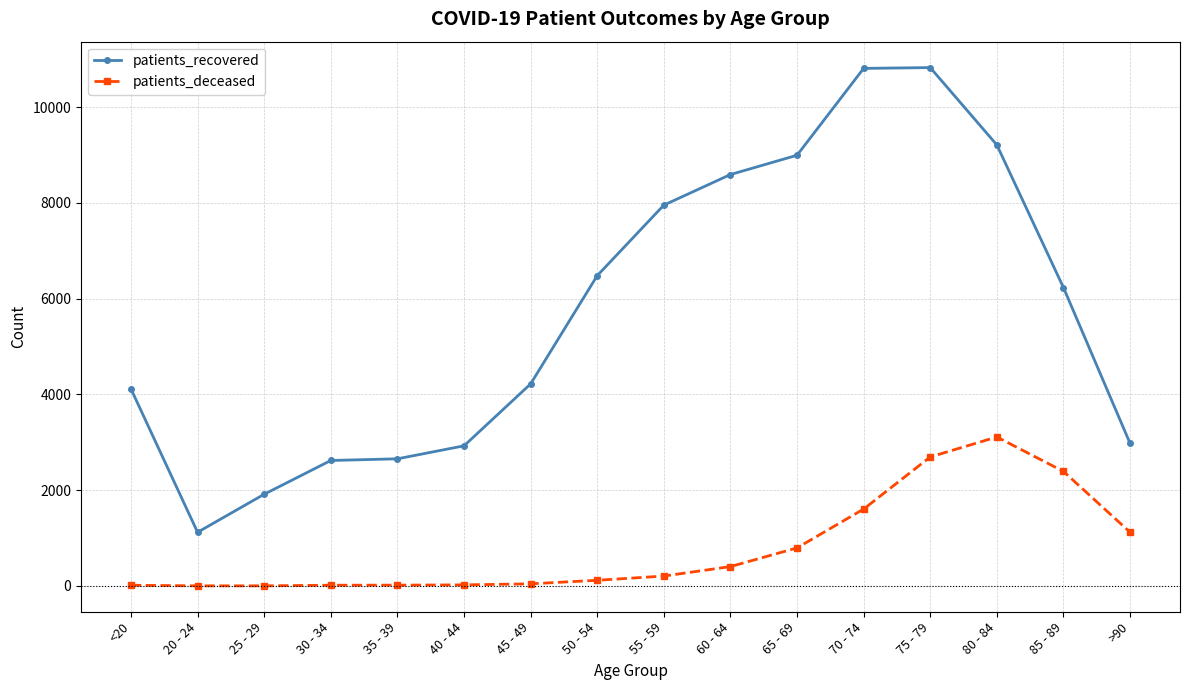

What is the label of the 15th point from the left?

85 - 89